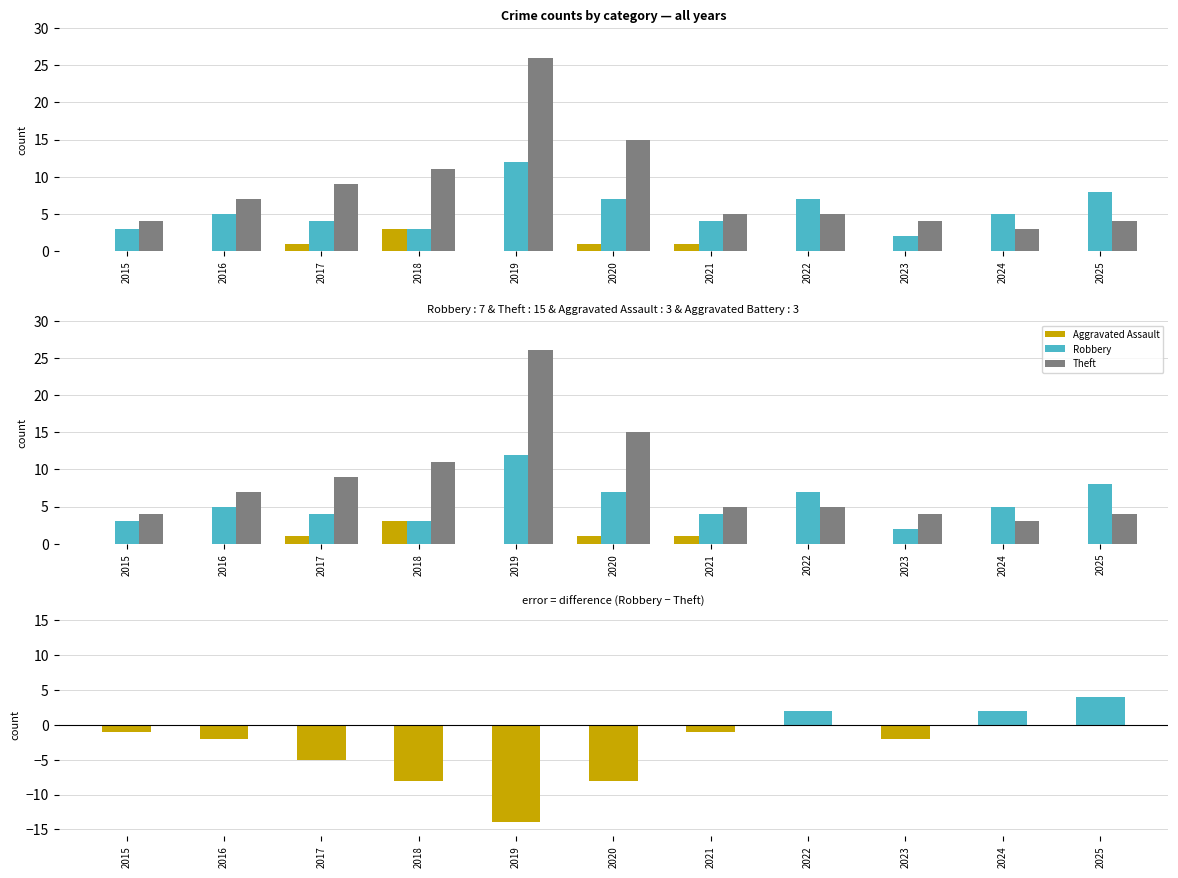

The Robbery minus Theft series shows -5 at 2017. True or false?

True